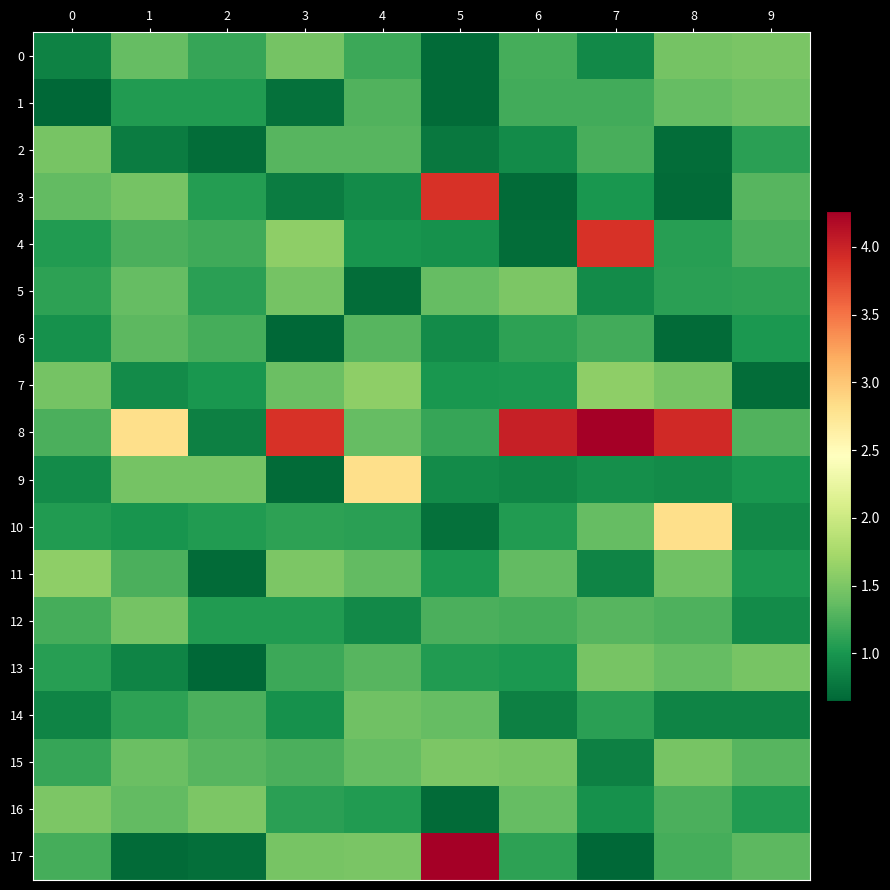

Between 7 and 3, which is larger?

3